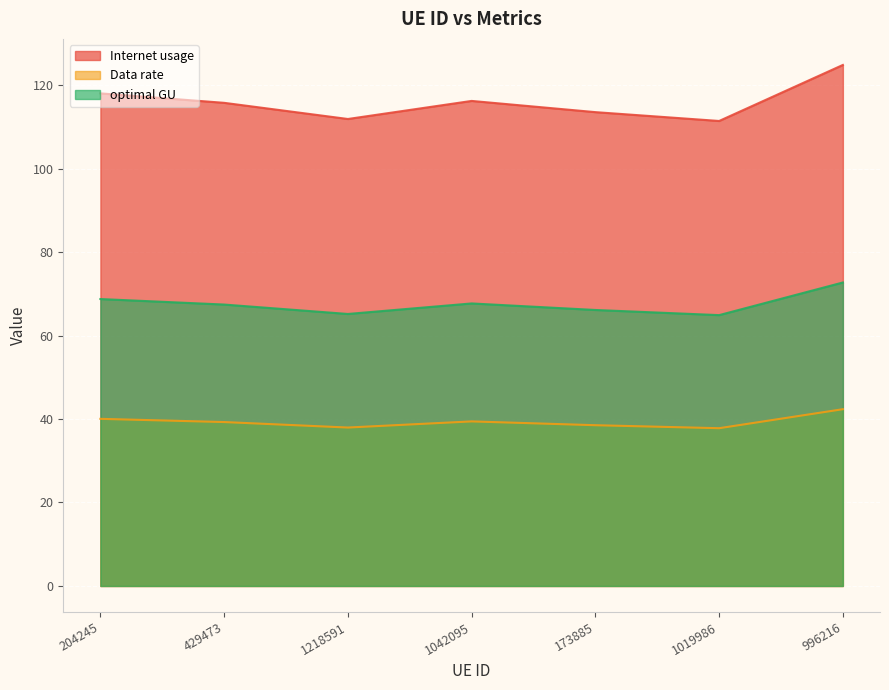

Is the value of optimal GU at 204245 greater than the value of Data rate at 1218591?

Yes